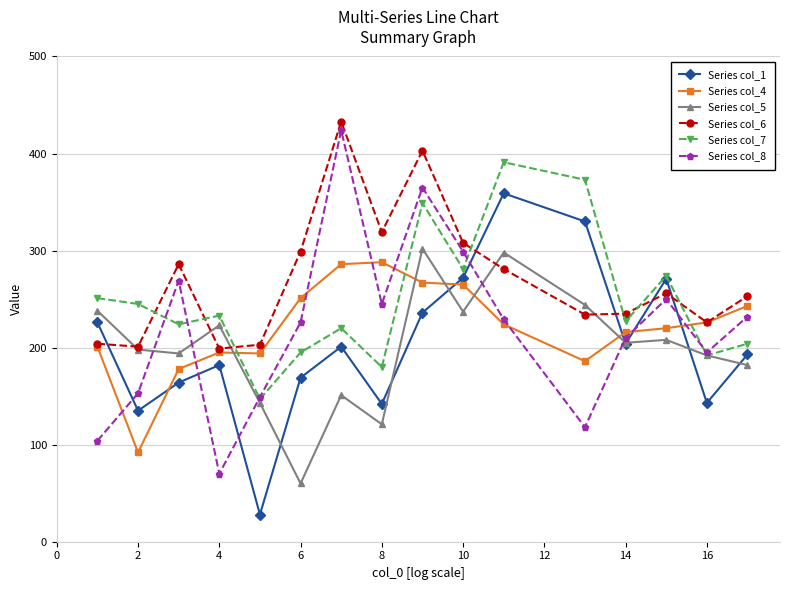

What is the difference between the maximum and second lowest values in the Series col_4 series?

110